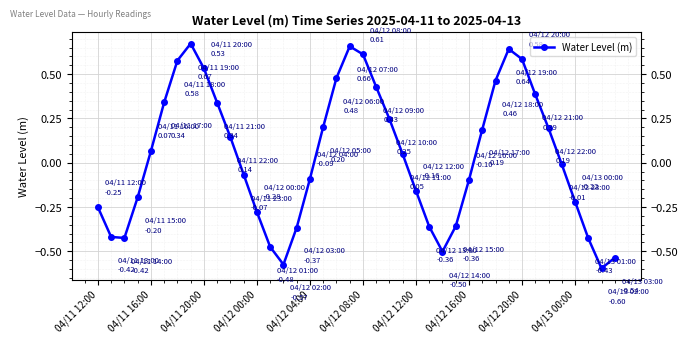

True or false: the data has more than 1 interior local peaks.

True